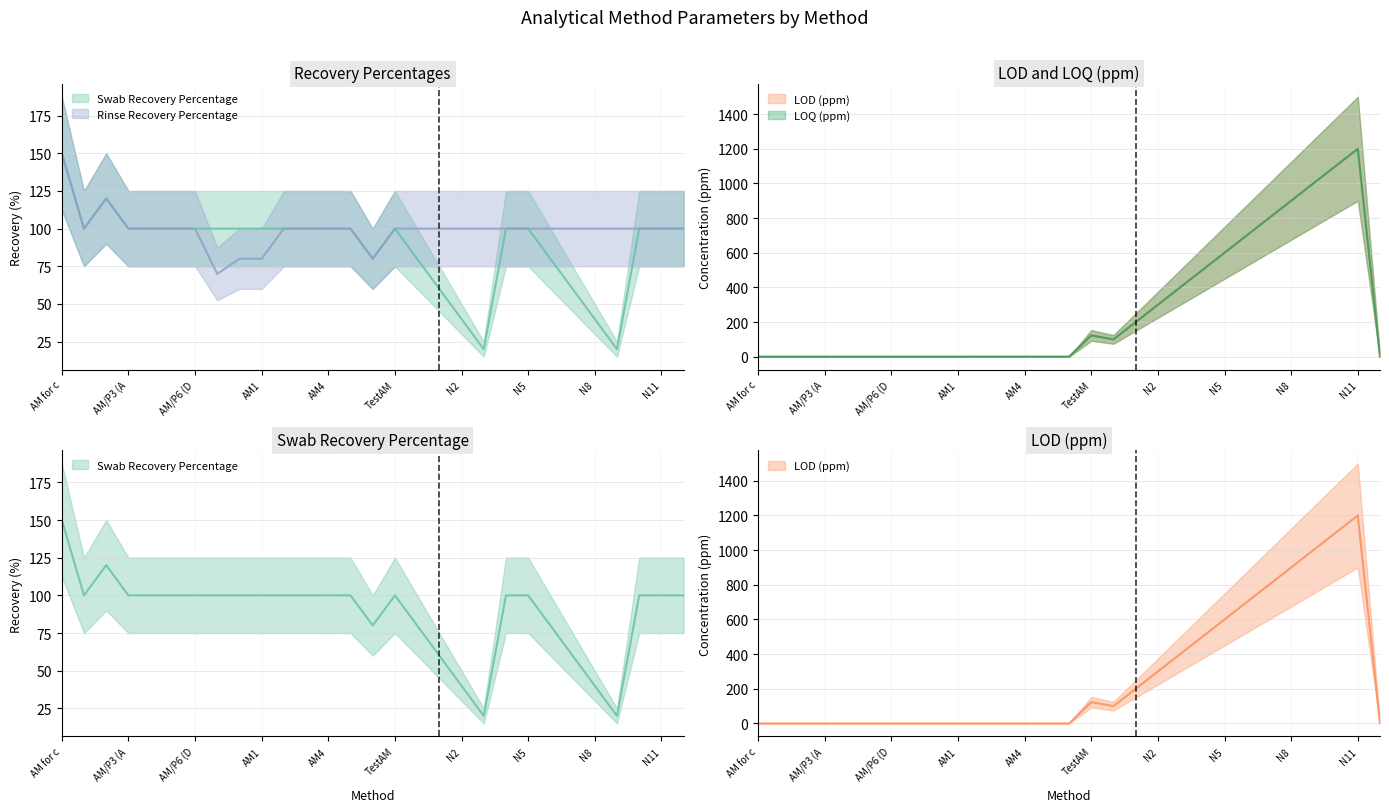

What value does the Swab Recovery Percentage series have at N3?

20.0